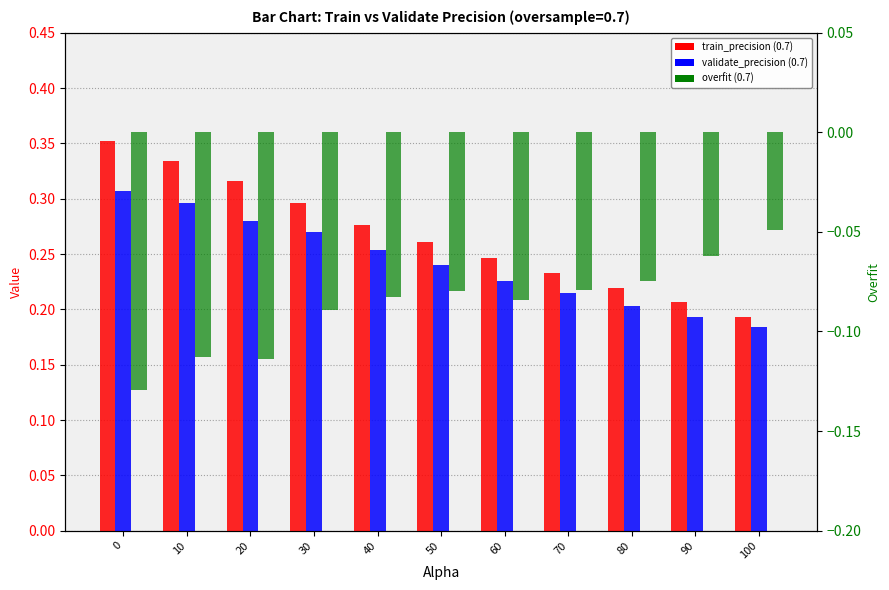

Rank the series at 10 from lowest to highest value.

overfit (0.7), validate_precision (0.7), train_precision (0.7)